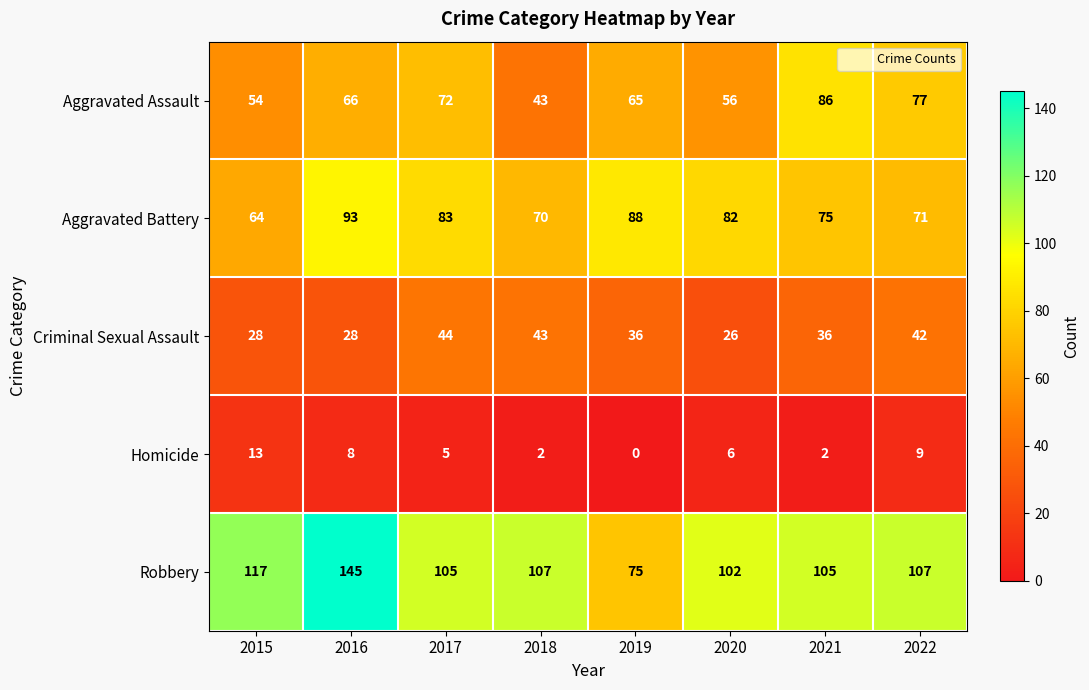

At which label does Robbery first exceed 107?

2015